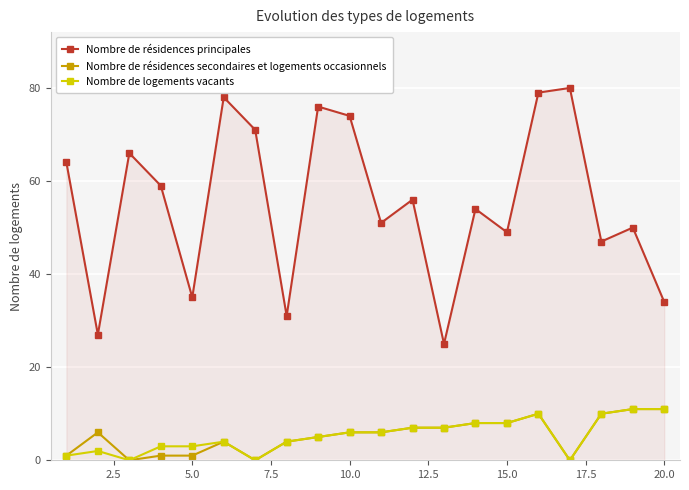

True or false: Nombre de résidences principales and Nombre de résidences secondaires et logements occasionnels intersect in this chart.

False